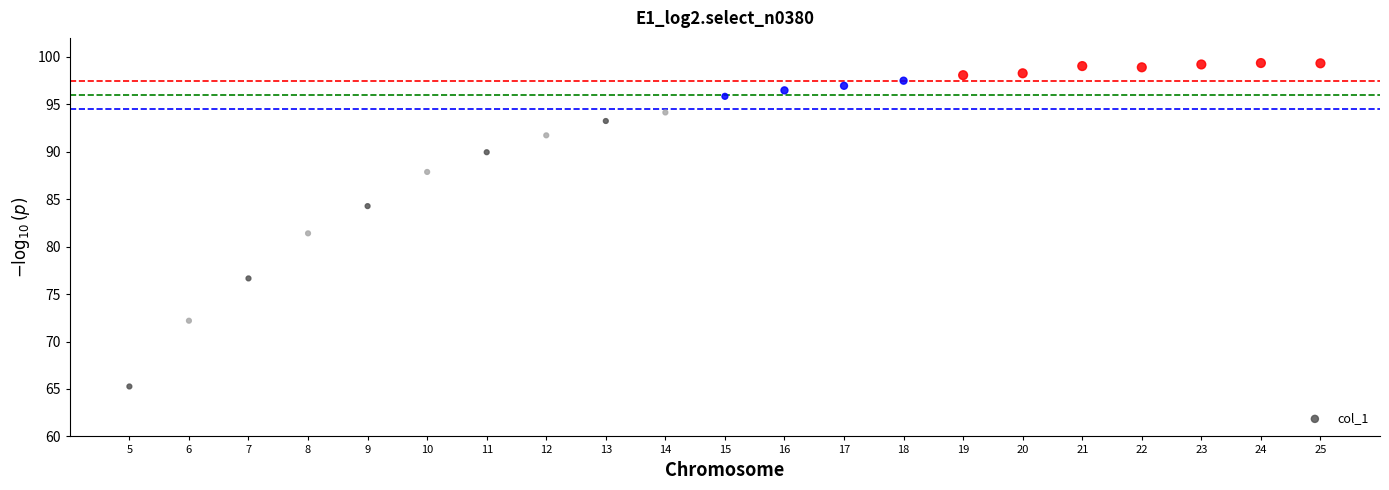

What is the range of X values (max minus min)?

20.0